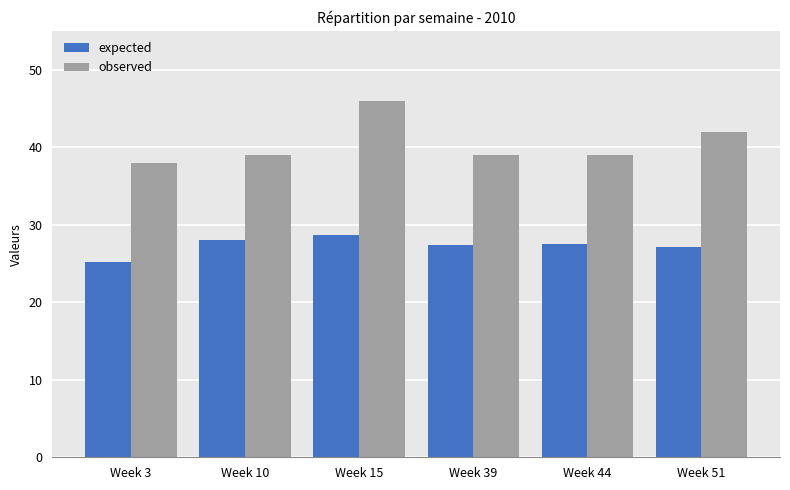

What is the value of the observed bar at the 6th from the left?

42.0